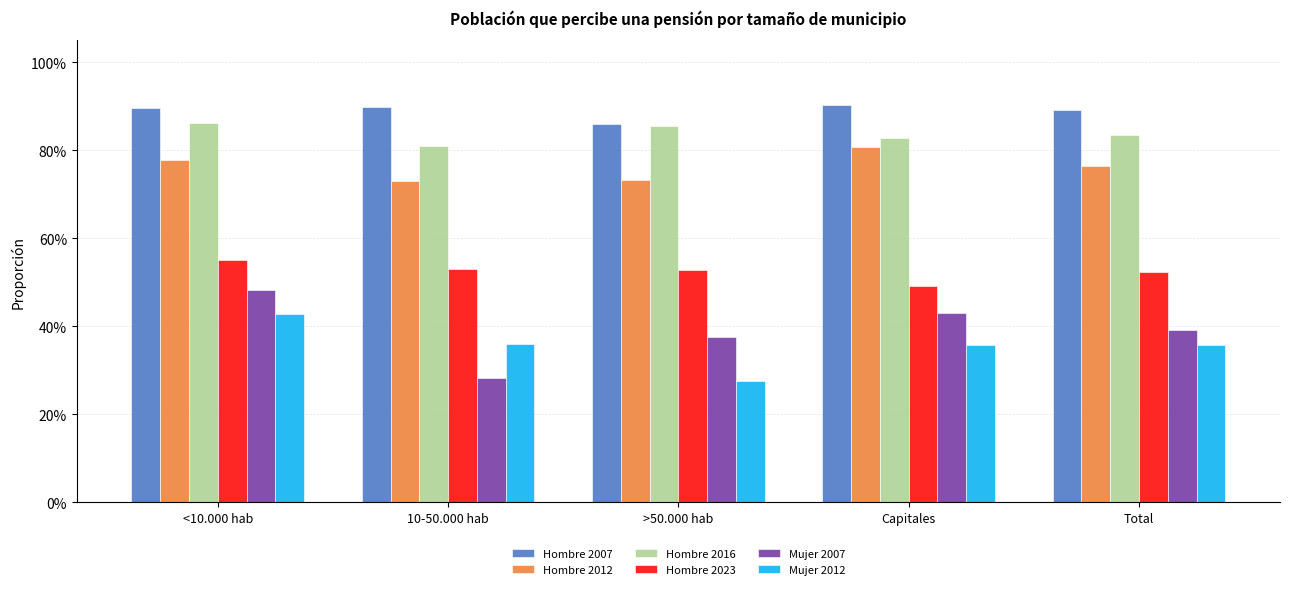

What are all the series names shown in the legend?

Hombre 2007, Hombre 2012, Hombre 2016, Hombre 2023, Mujer 2007, Mujer 2012